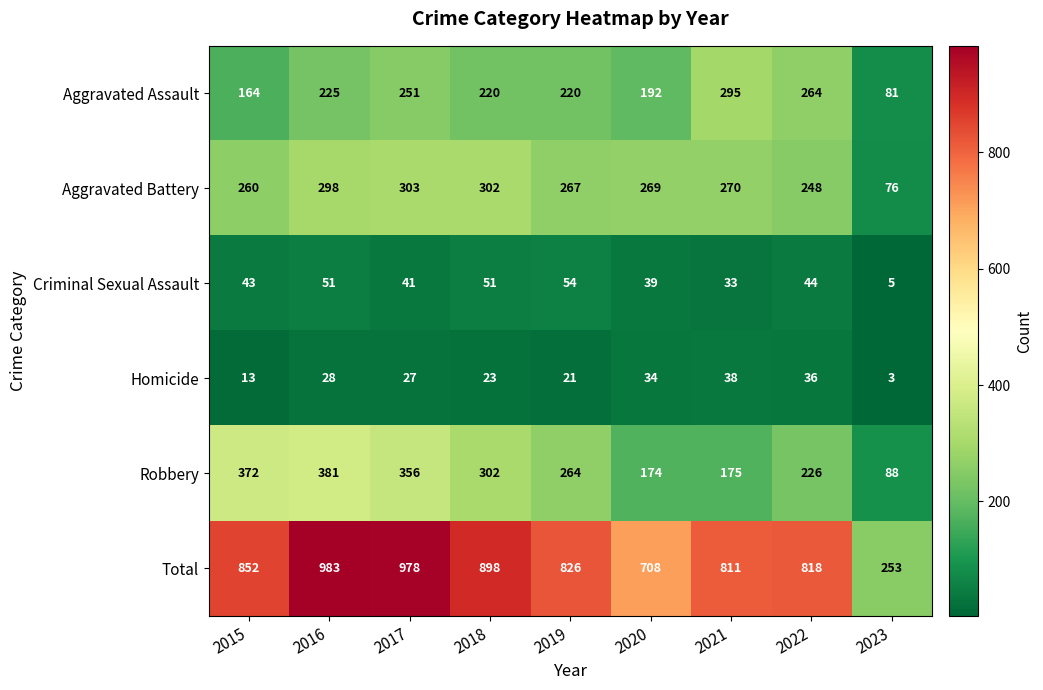

Rank the series by their maximum value, from lowest to highest.

Homicide, Criminal Sexual Assault, Aggravated Assault, Aggravated Battery, Robbery, Total